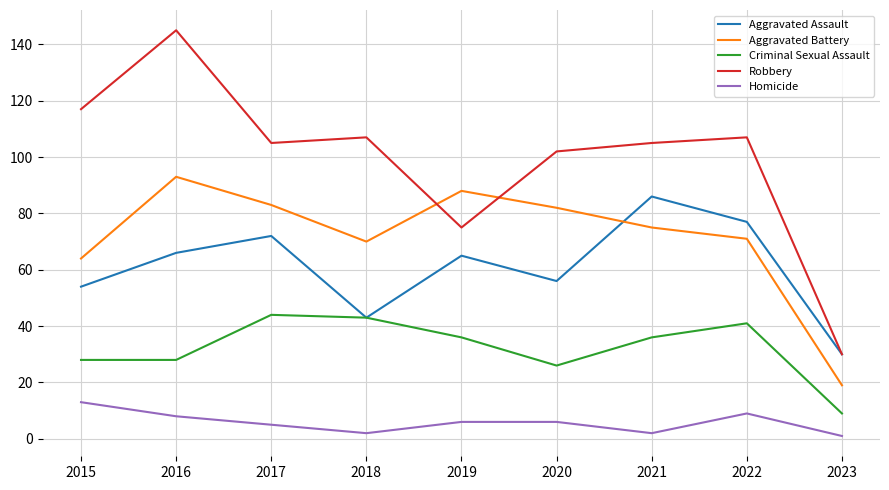

What value does the Homicide series have at 2020, to the nearest 10?

10